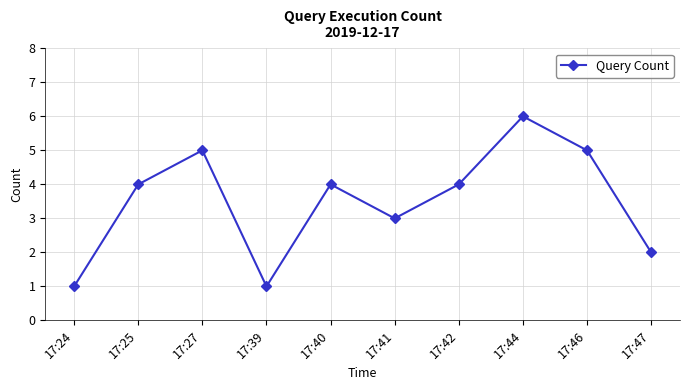

What is the value of the 10th point from the left?

2